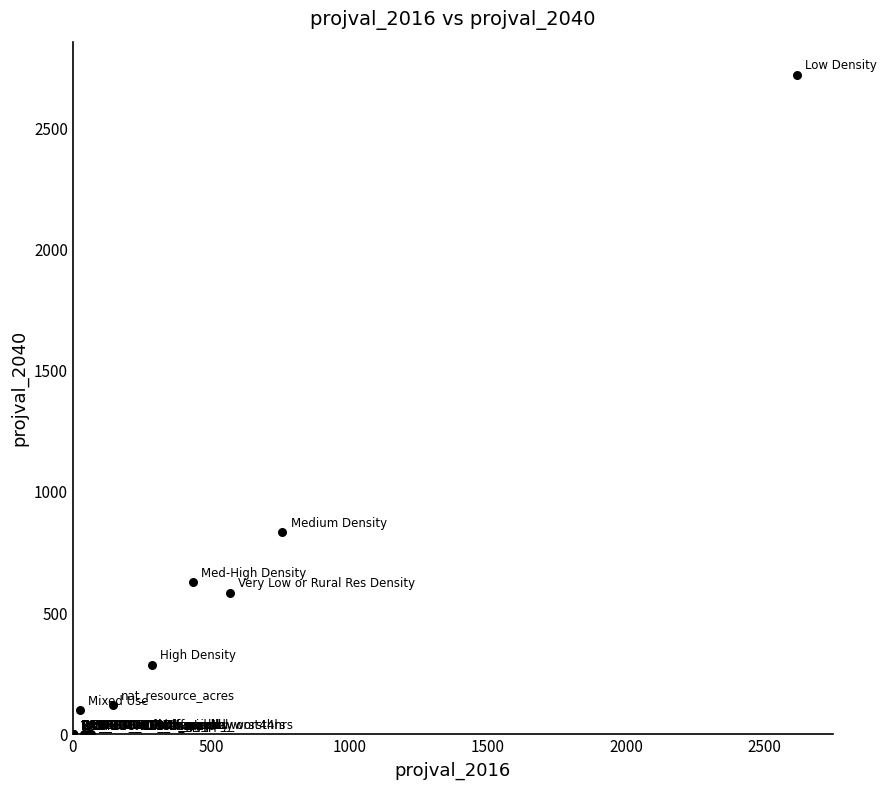

What Y value in the scatter plot is closest to 1360?

832.5